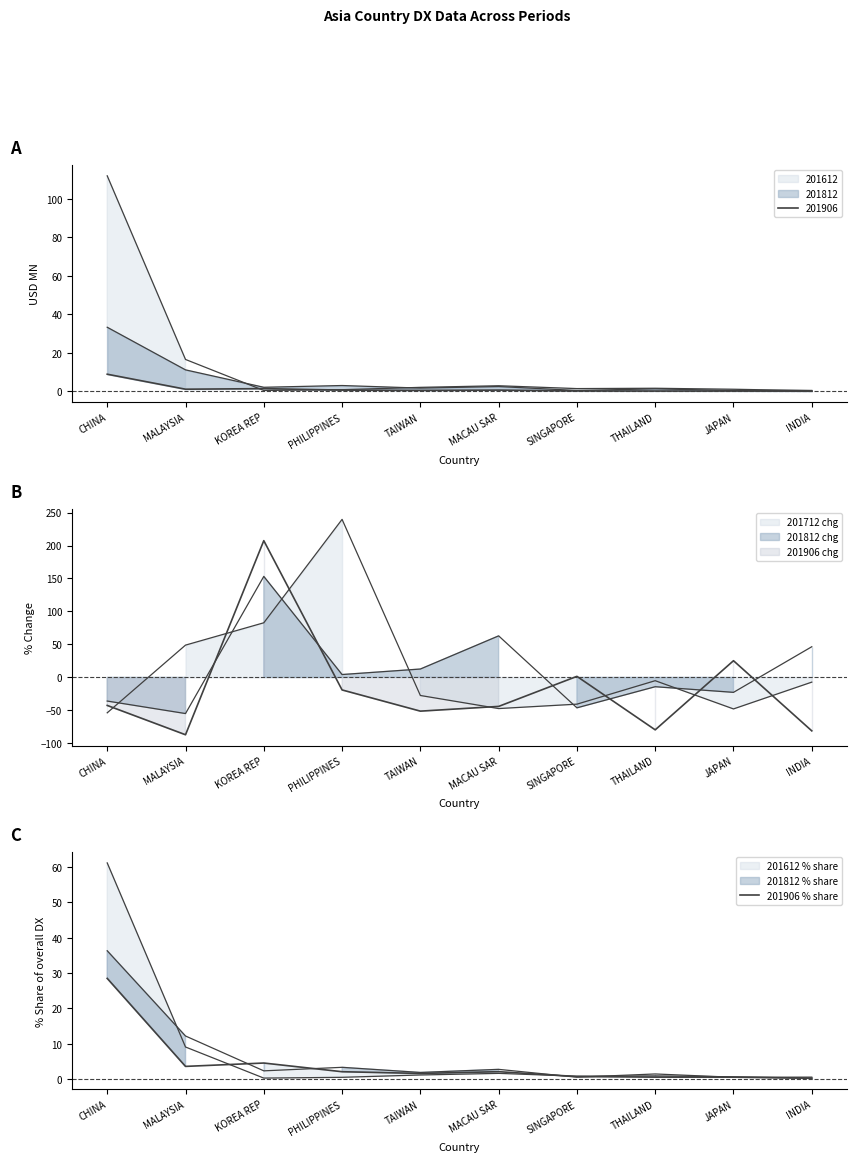

True or false: the data shows 2.1 at PHILIPPINES.

True